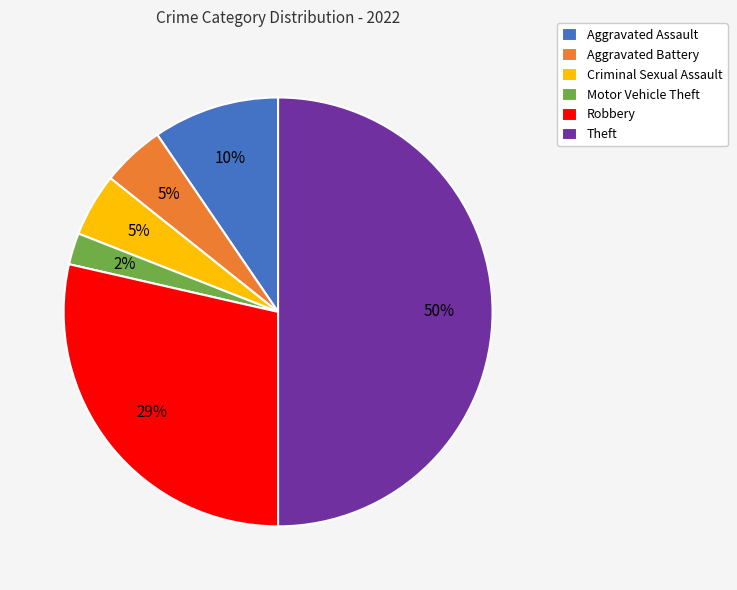

Which has a higher value, Theft or Aggravated Assault?

Theft